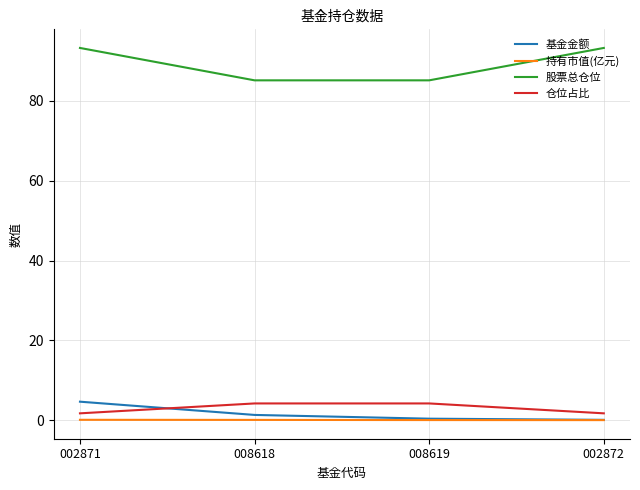

True or false: 基金金额 and 股票总仓位 cross at least once.

False